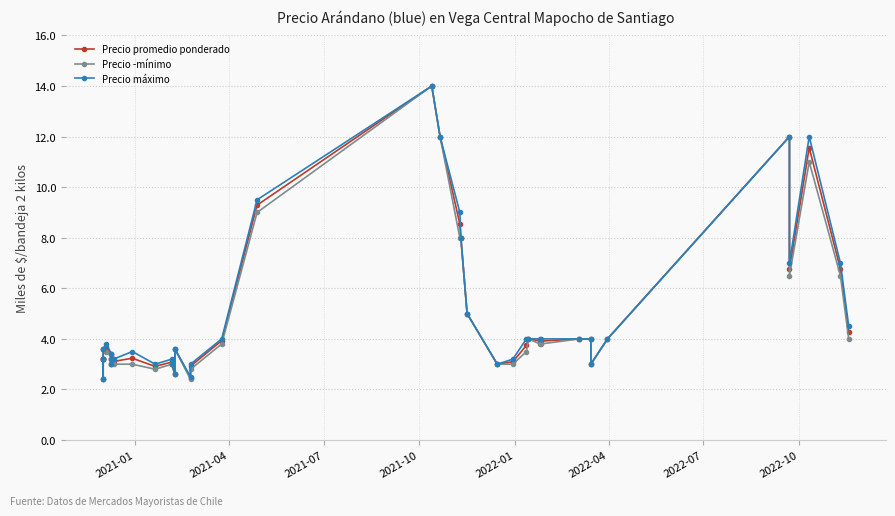

What is the difference between the maximum and minimum values in the Precio ­mínimo series?

11600